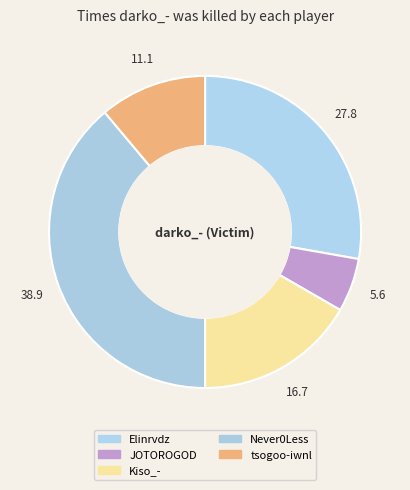

Does any single category account for the majority?

No